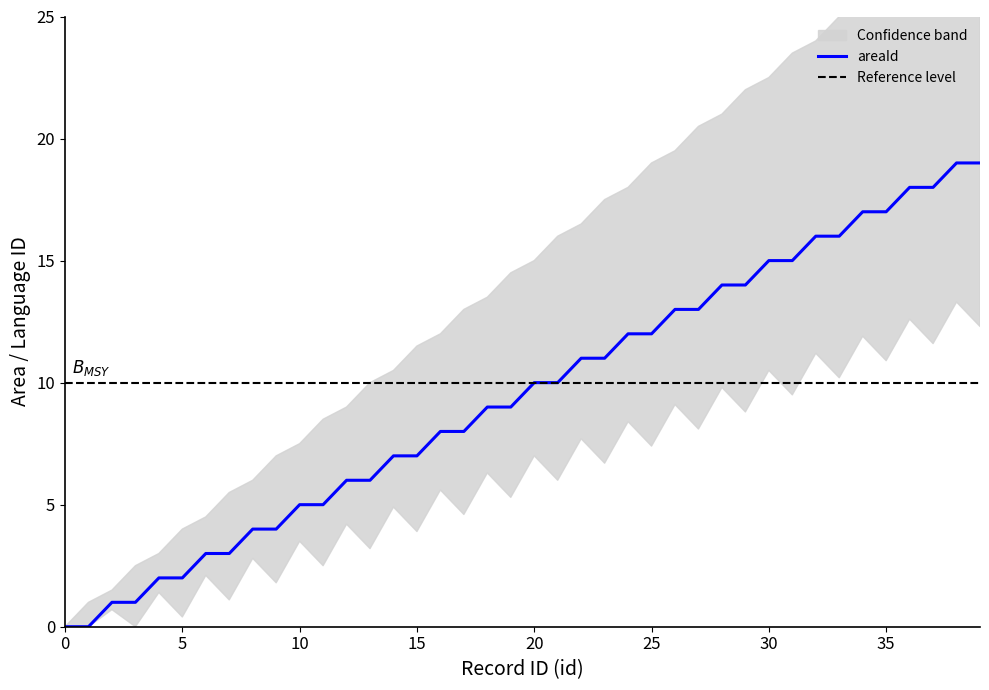

At which category does the chart reach its peak across all series?

38